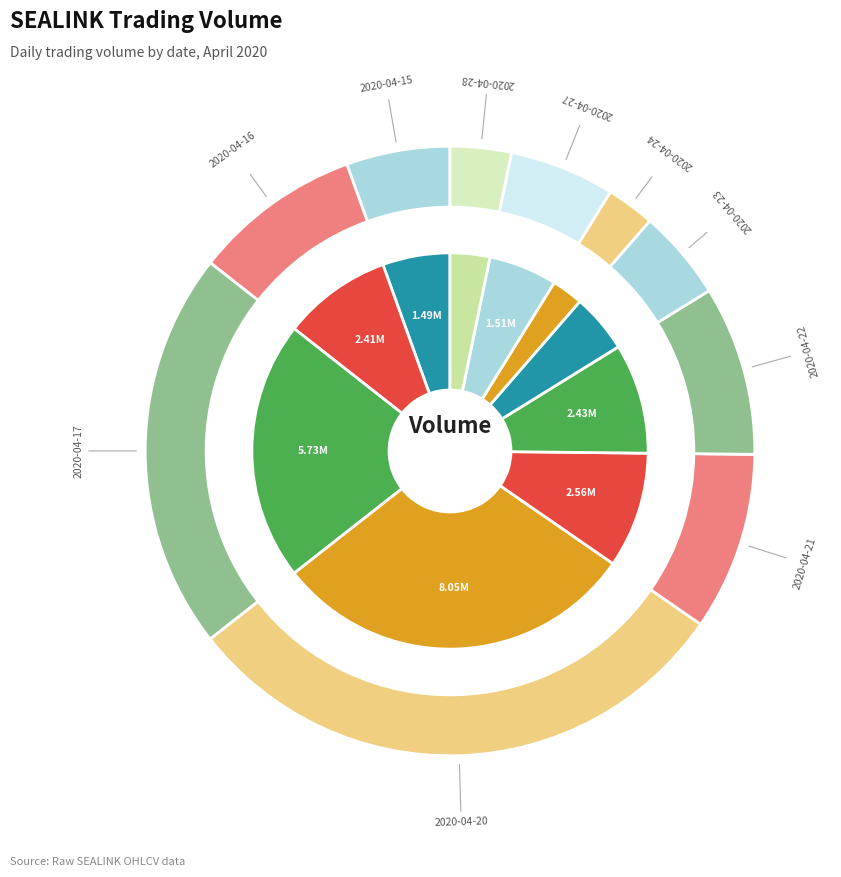

What percentage is the 2020-04-20 slice, to the nearest percent?

30%